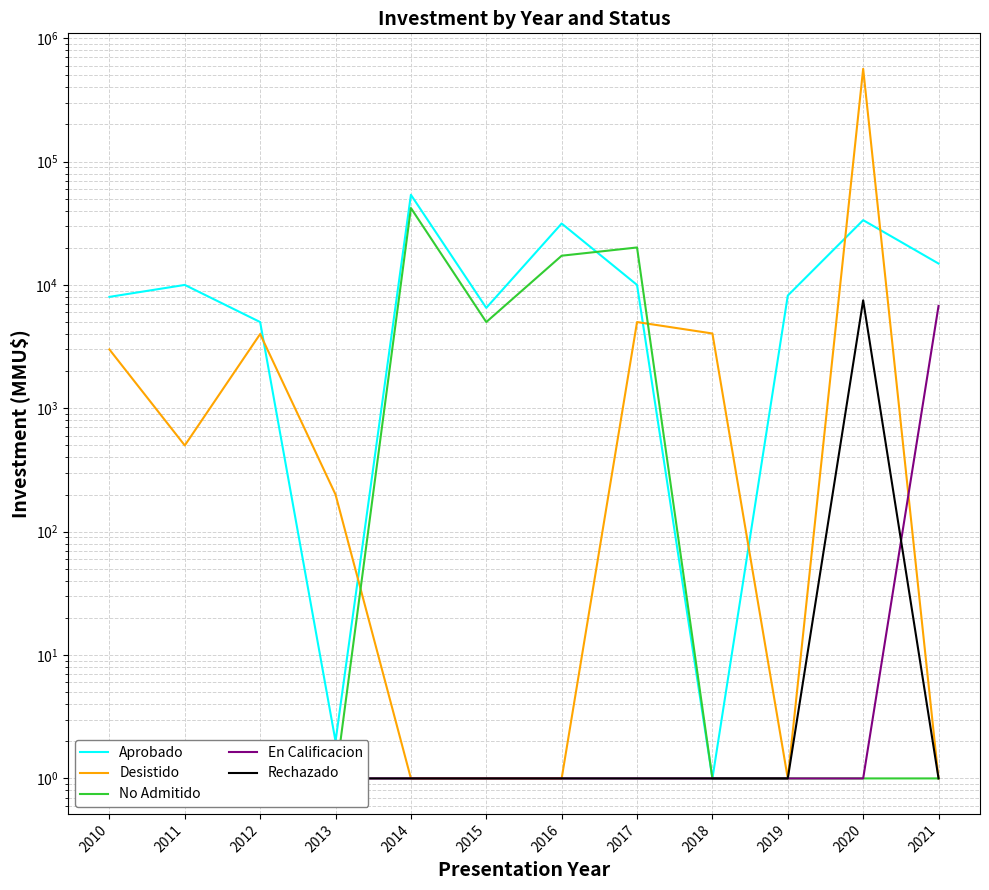

Between 2017 and 2018, which series saw the biggest shift?

No Admitido